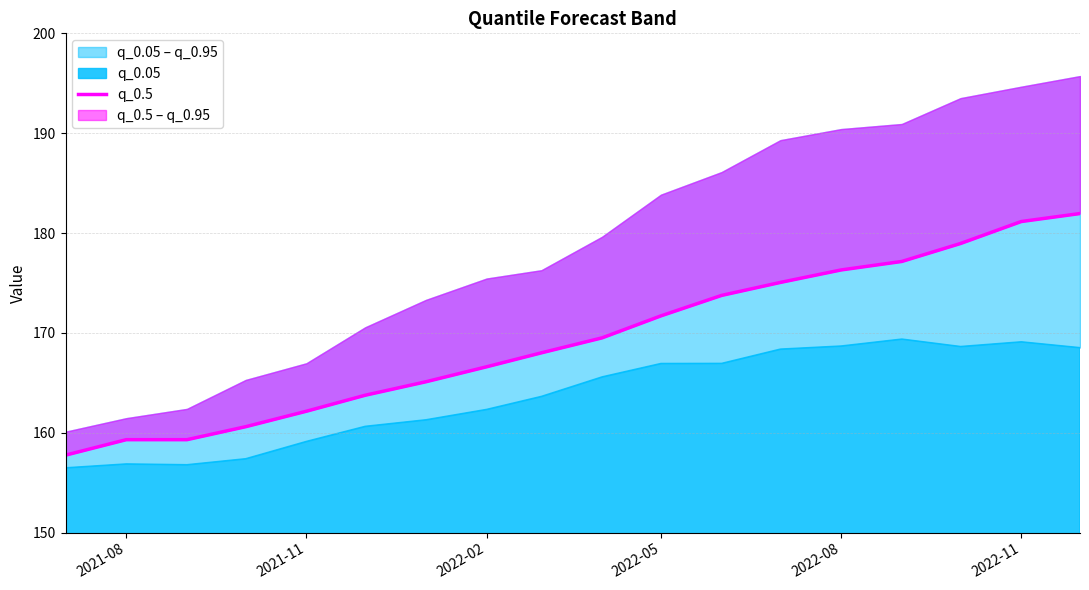

At which category does the chart reach its minimum across all series?

2021-08